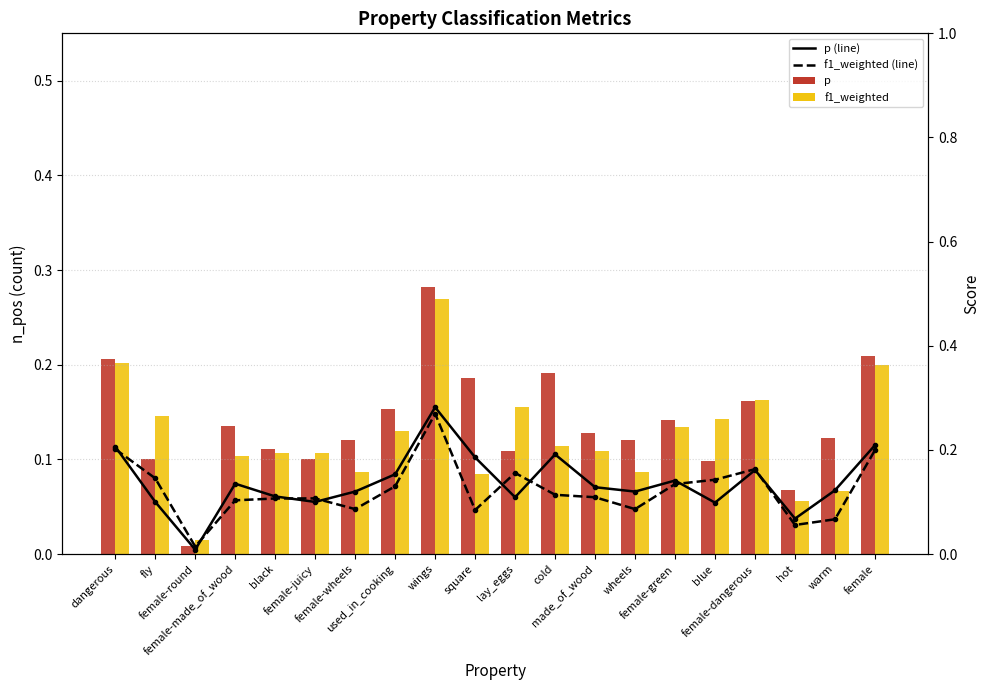

The value of p at black is 0.1. True or false?

False